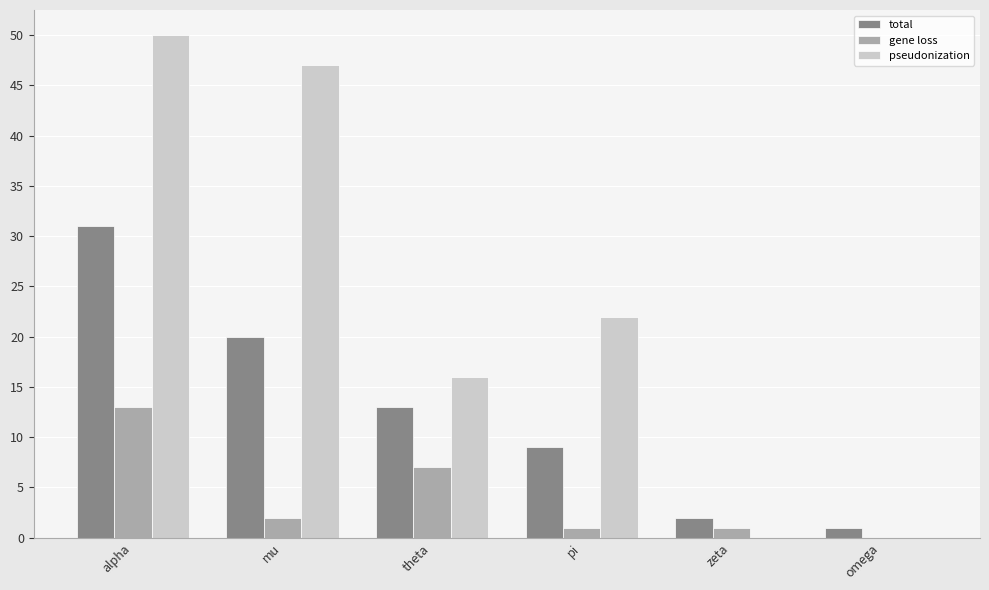

What is the difference between the pseudonization values at omega and pi?

22